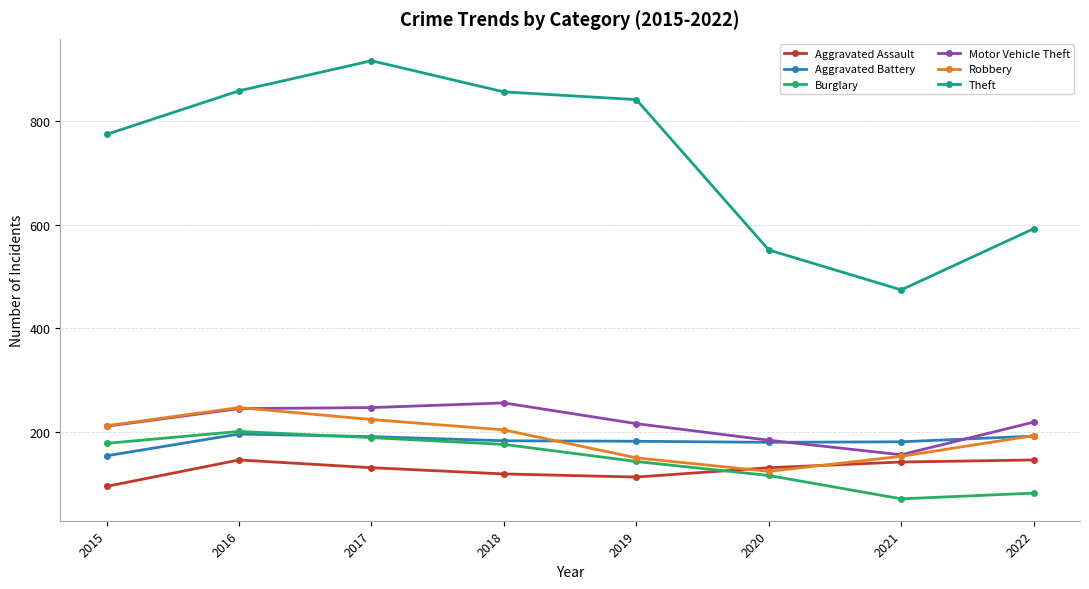

Does the chart display data point markers on the line(s)?

Yes